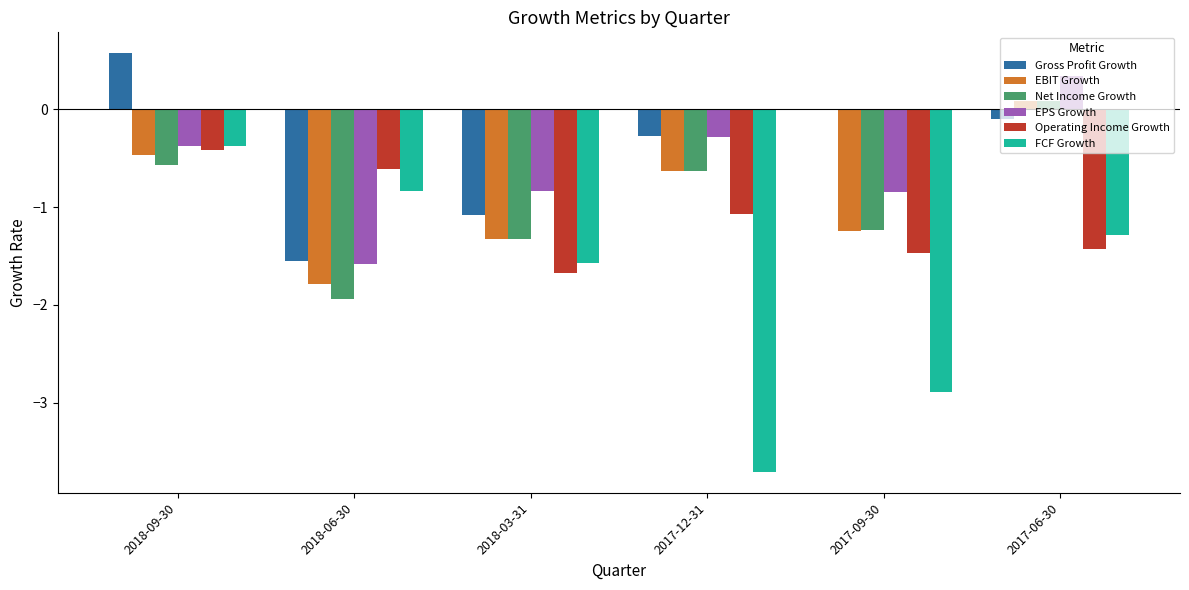

Is the value of EPS Growth at 2017-12-31 greater than the value of Gross Profit Growth at 2017-09-30?

No